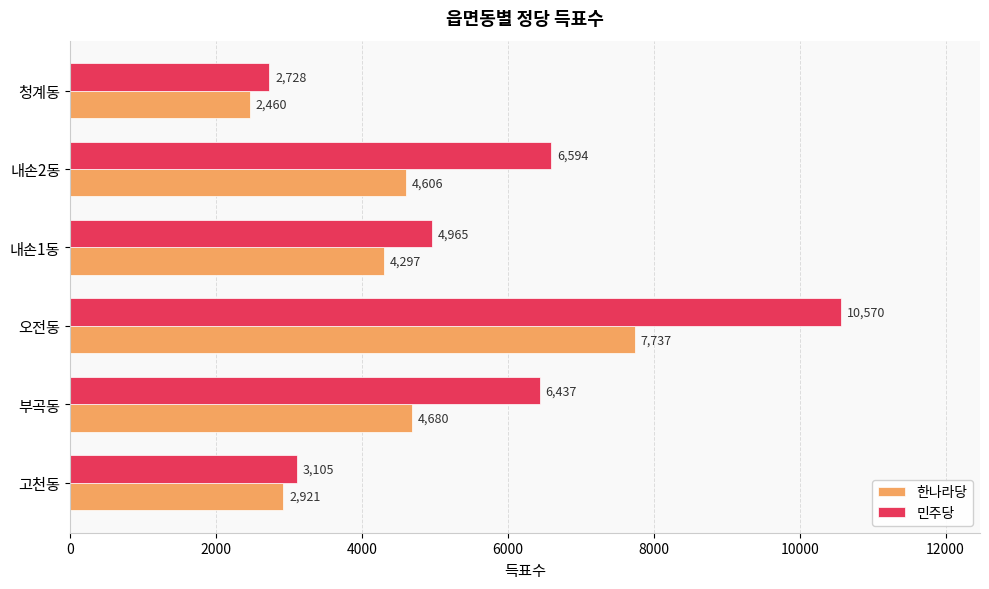

What is the difference between the highest and lowest values at 오전동?

2833